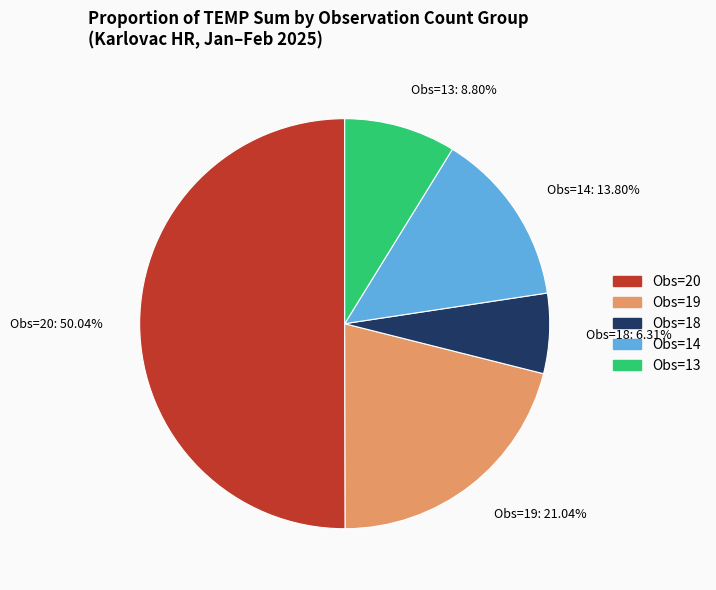

Combined, do Obs=14 and Obs=13 account for over 50%?

No